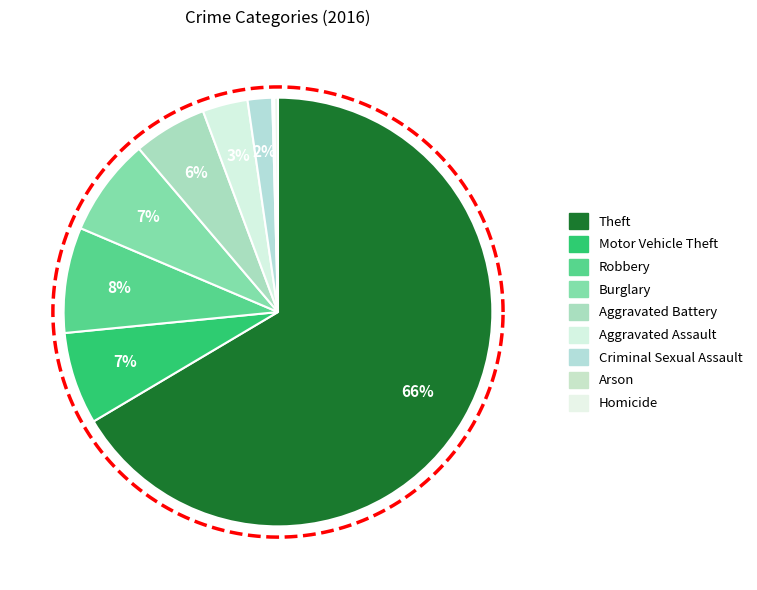

To the nearest percent, what percentage of the pie is Robbery?

8%